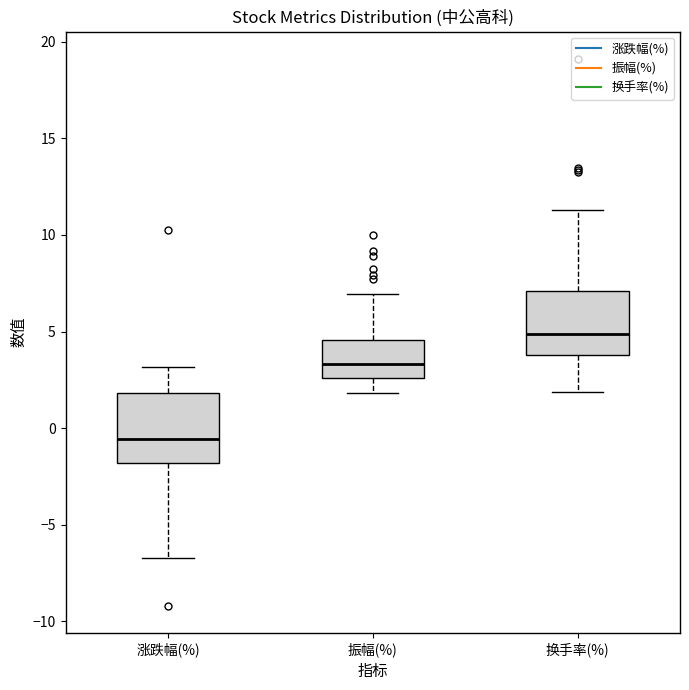

Which box's median line is the lowest?

涨跌幅(%)